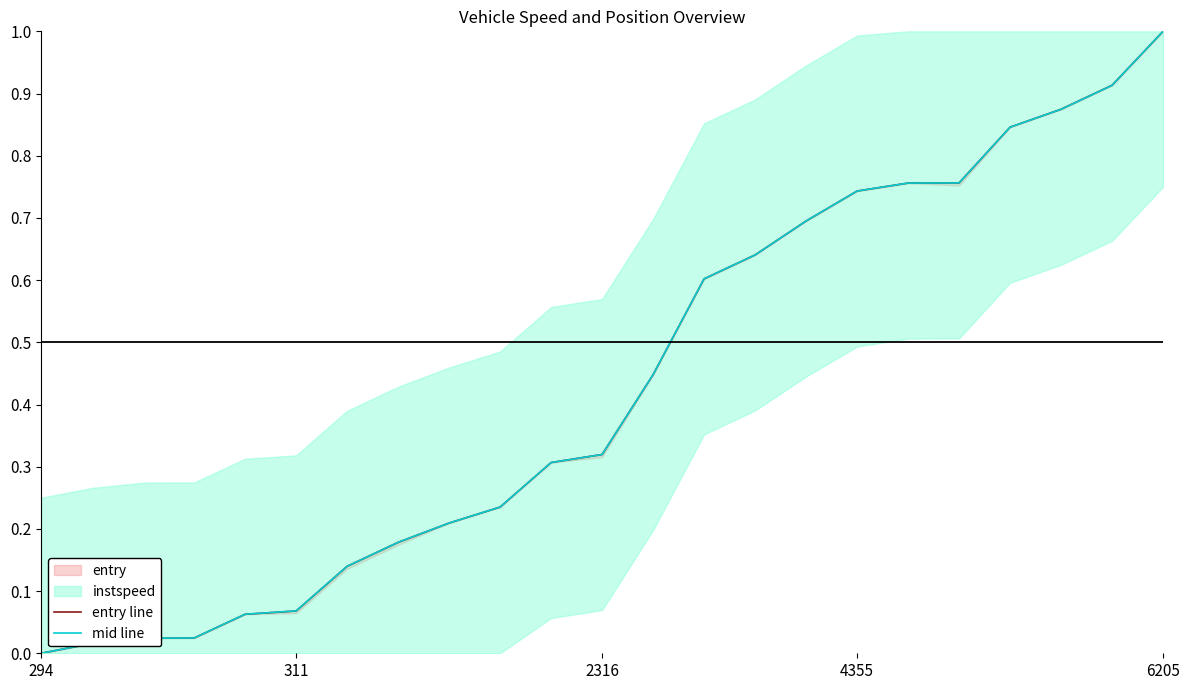

The mid line series shows 0.0 at 311. True or false?

False